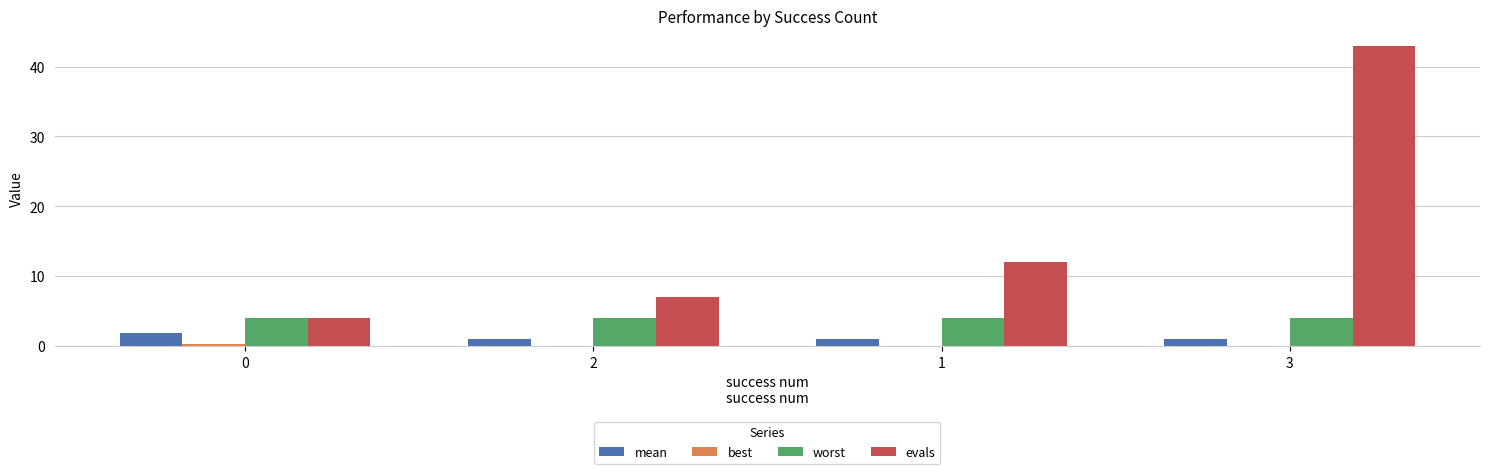

What is the average value of the mean series?

1.2